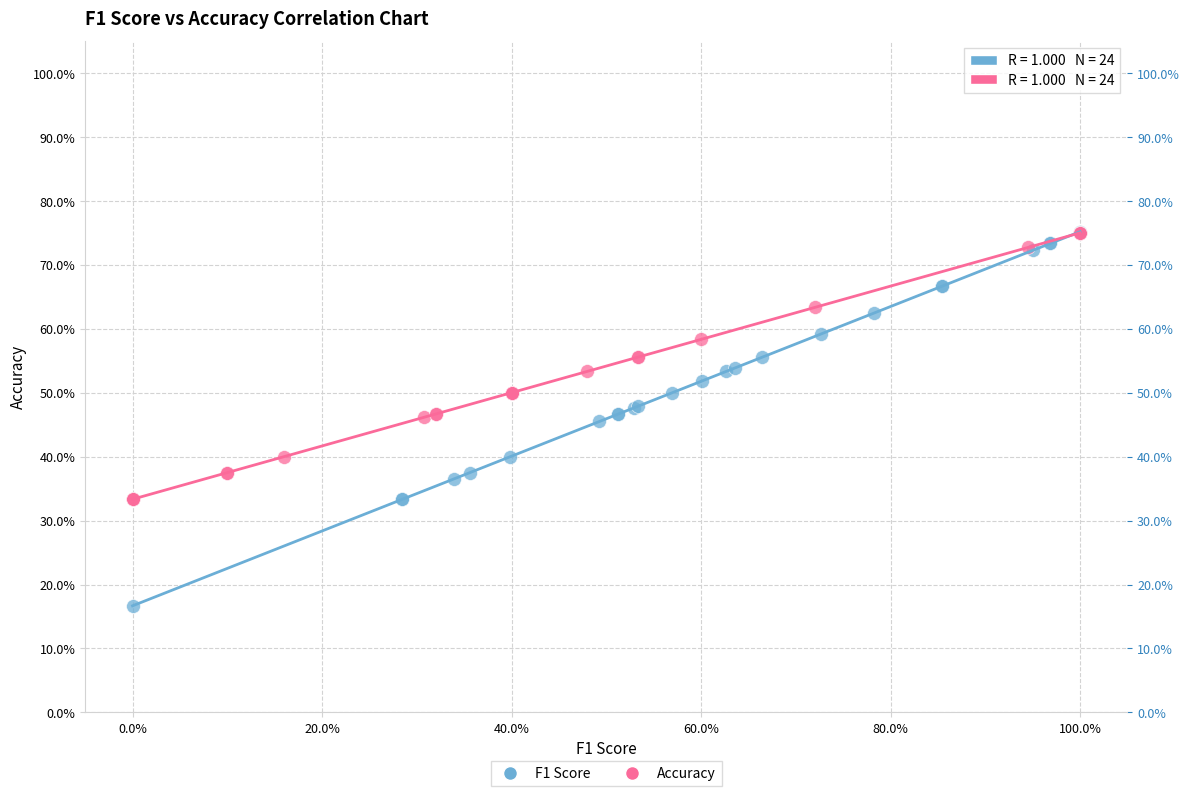

Which series contains the lowest Y value?

F1 Score